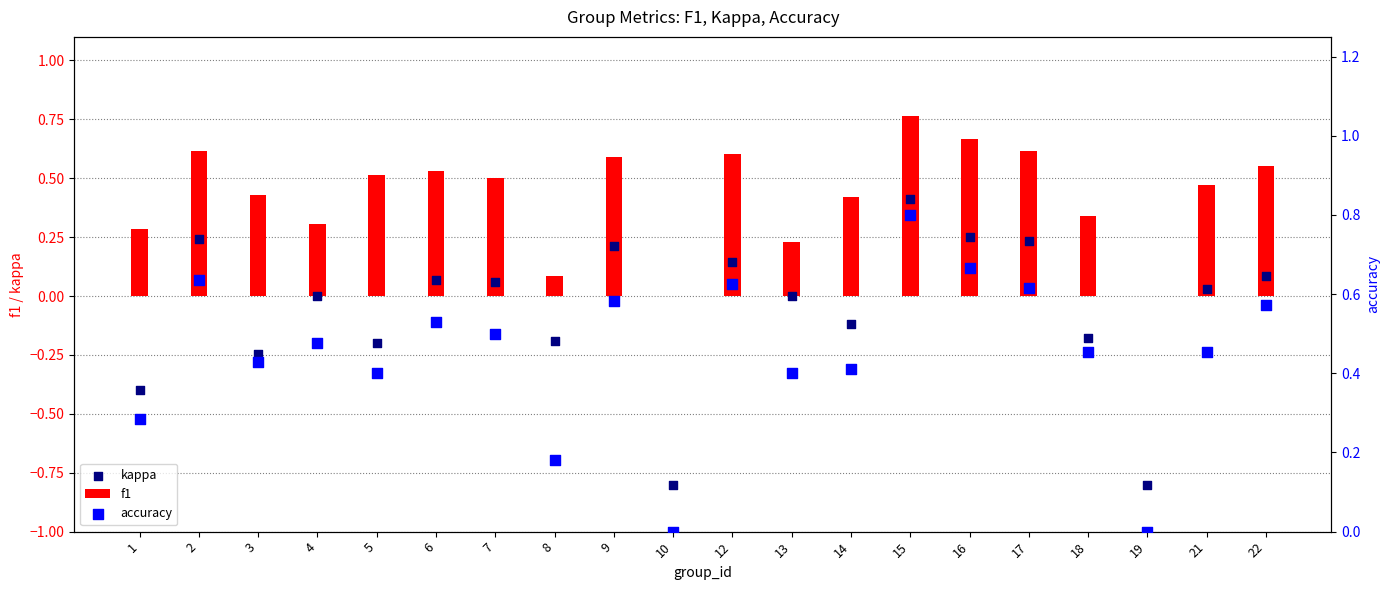

Which series has the widest spread of Y values?

kappa